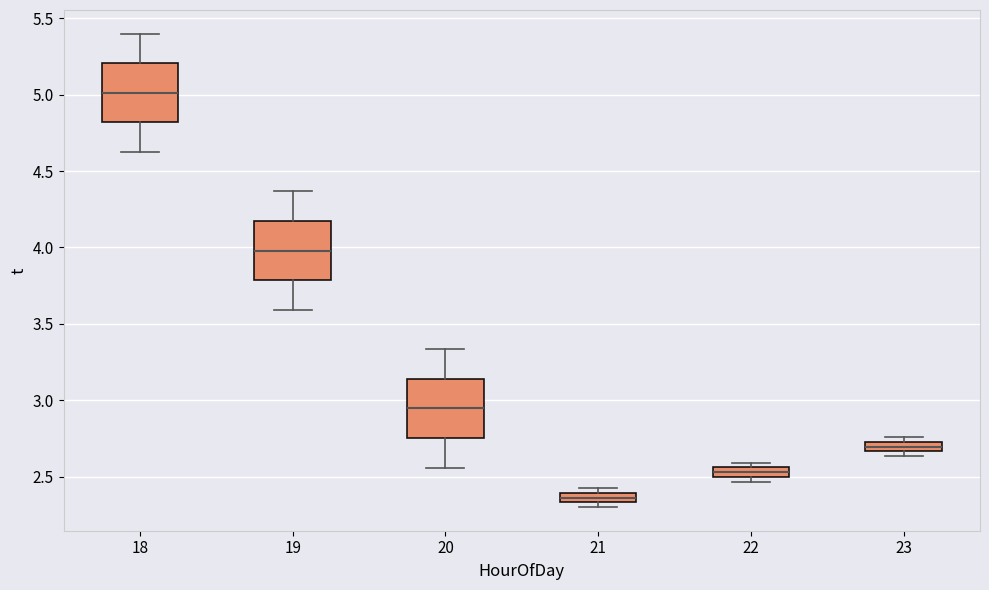

Which box has the lowest median line?

21